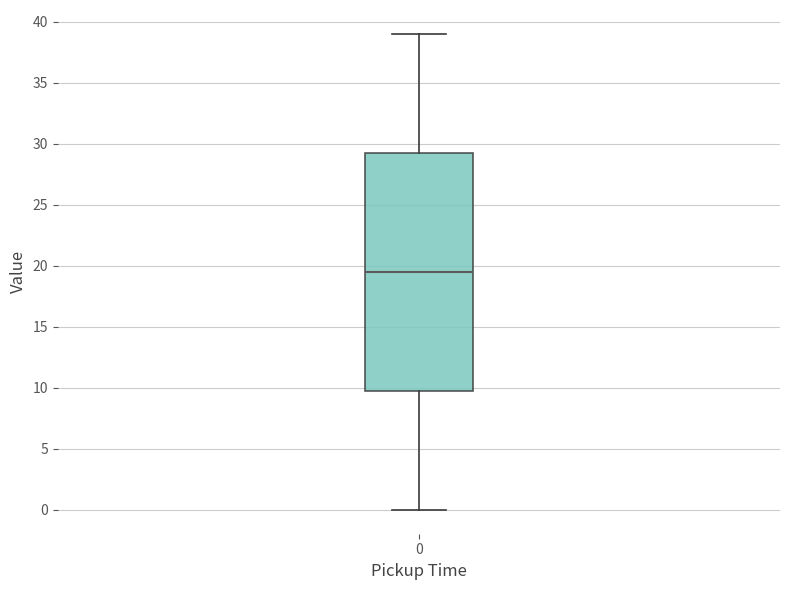

Transcribe this box plot: give where the median line is, the range the box spans, and where the two whiskers end, as read against the y-axis. The values are not printed on the chart, so give them approximately, as read against the axis.

median 19.5, box 10.0 to 29.5, whiskers 0.0 to 39.0